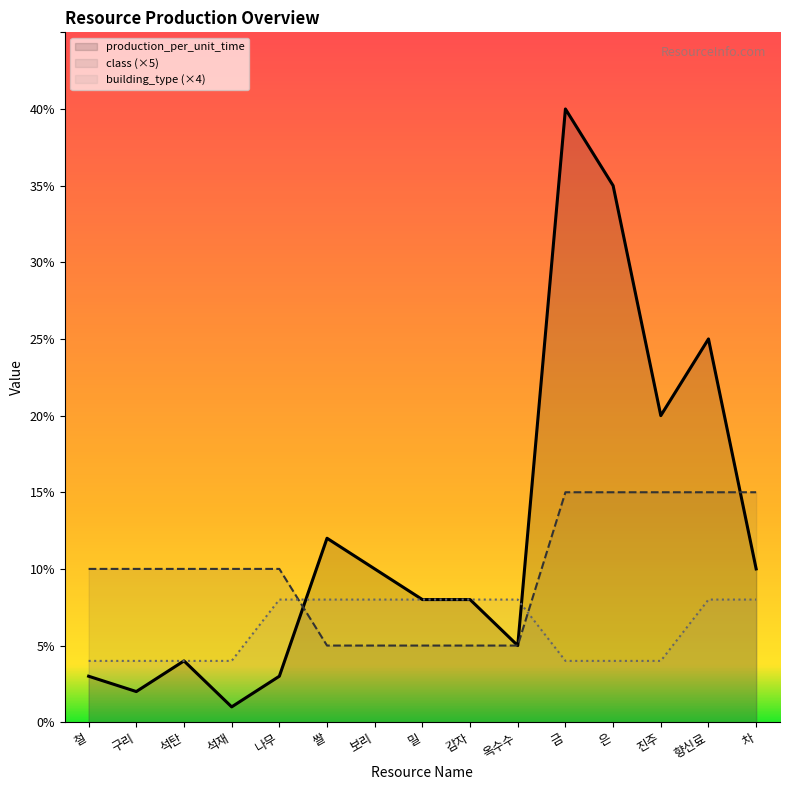

Which series ends up on top after the final intersection of building_type and production_per_unit_time?

production_per_unit_time